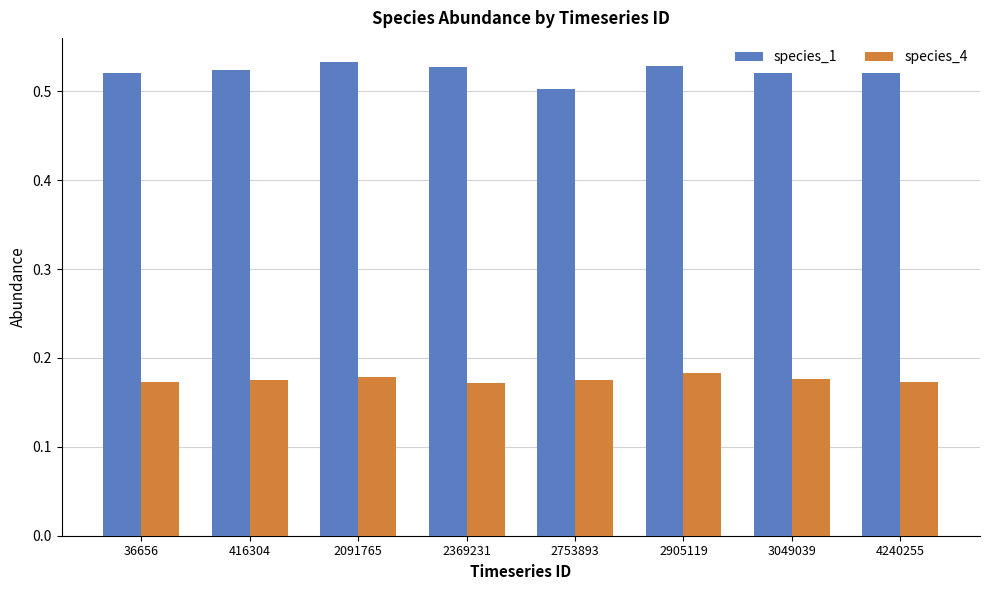

At 2369231, list the series in order from smallest to largest.

species_4, species_1